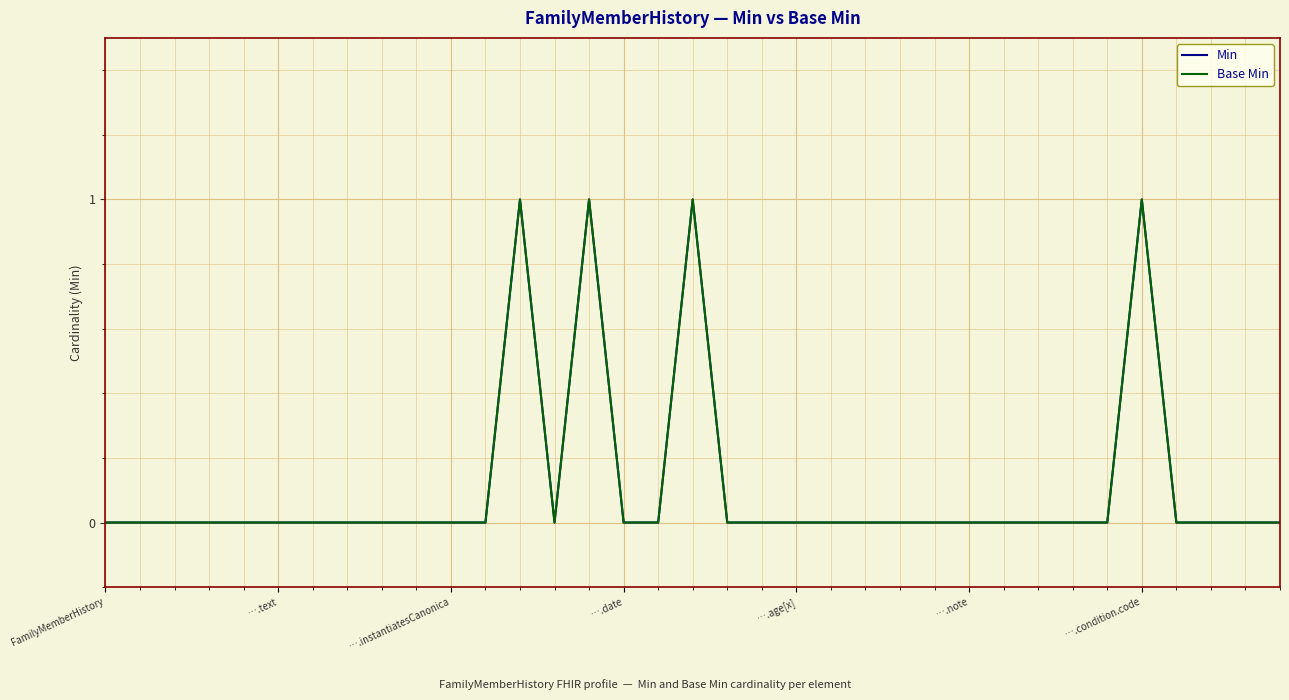

What is the maximum value for Base Min?

1